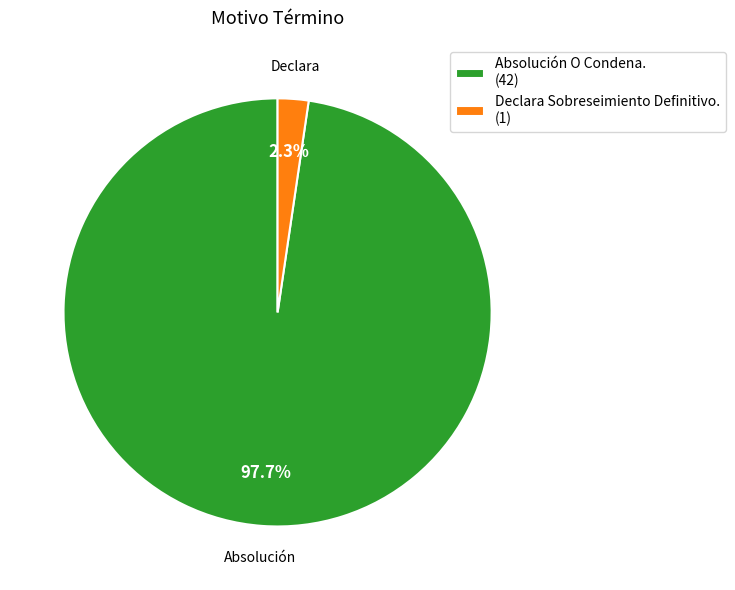

Rank the categories by value from highest to lowest.

Absolución O Condena., Declara Sobreseimiento Definitivo.